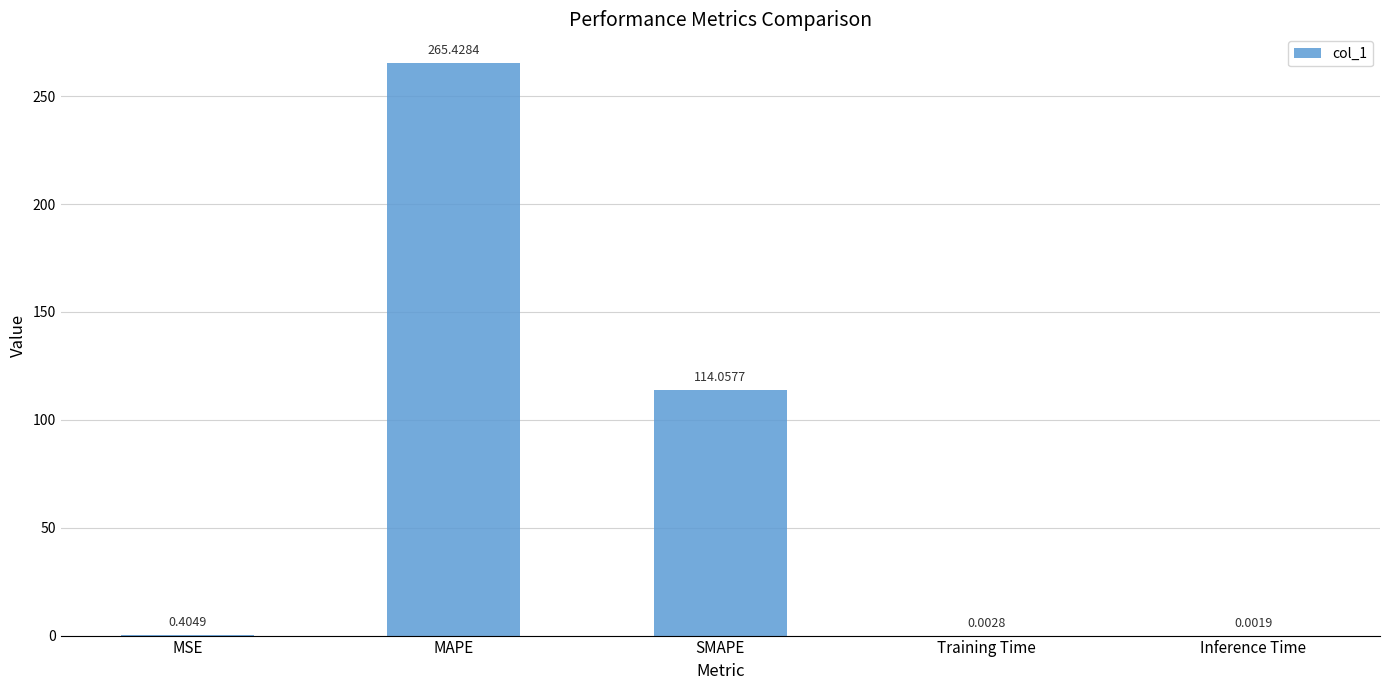

What is the difference between the values at SMAPE and MSE?

113.7